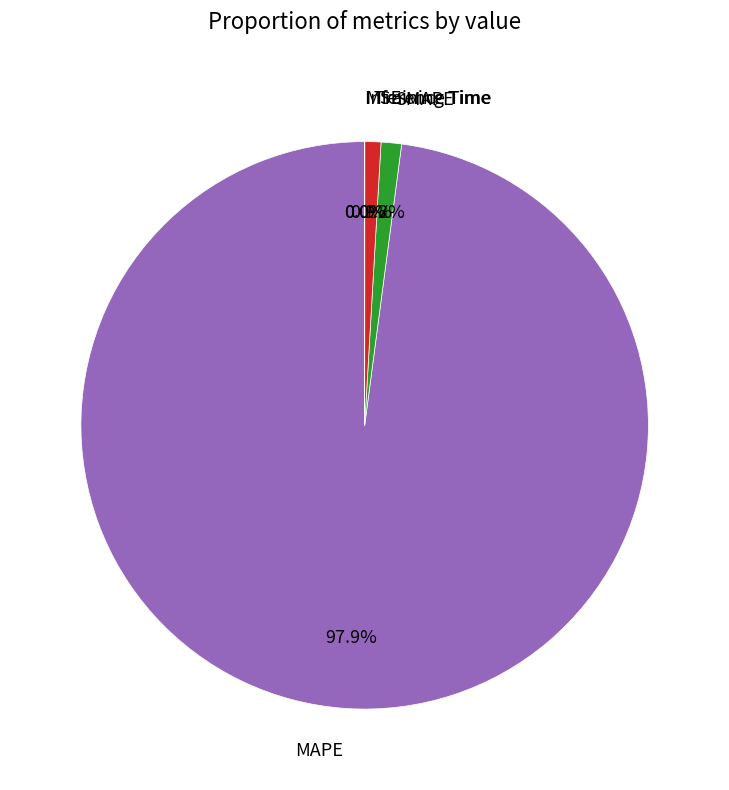

What is the majority slice?

MAPE